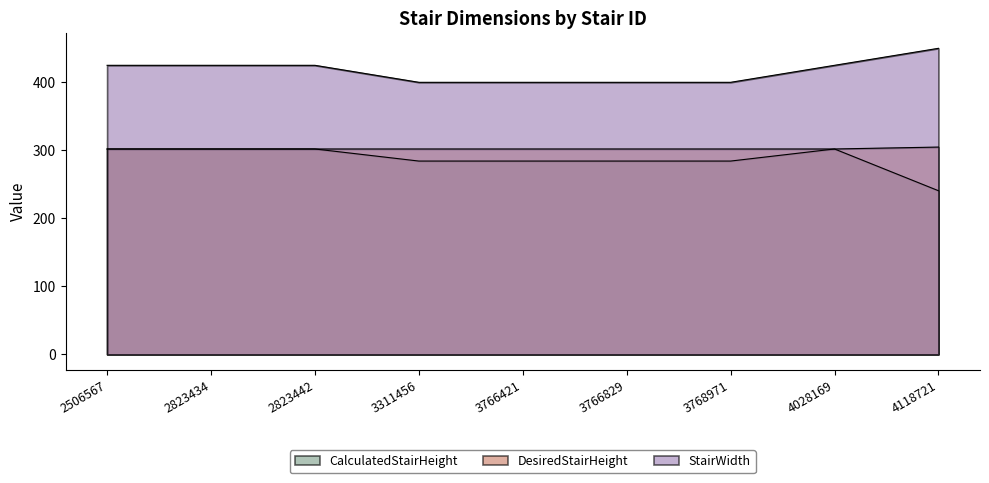

True or false: CalculatedStairHeight and DesiredStairHeight intersect in this chart.

False